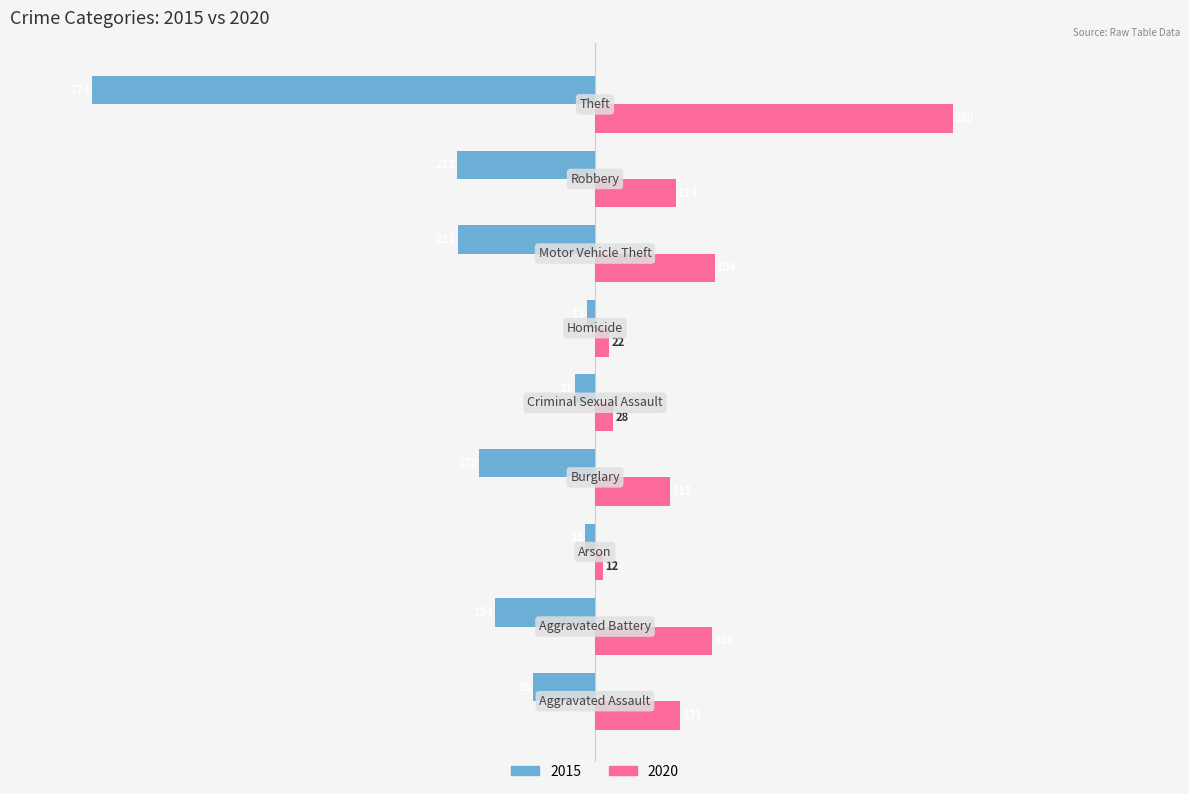

What is the greatest value displayed?

550